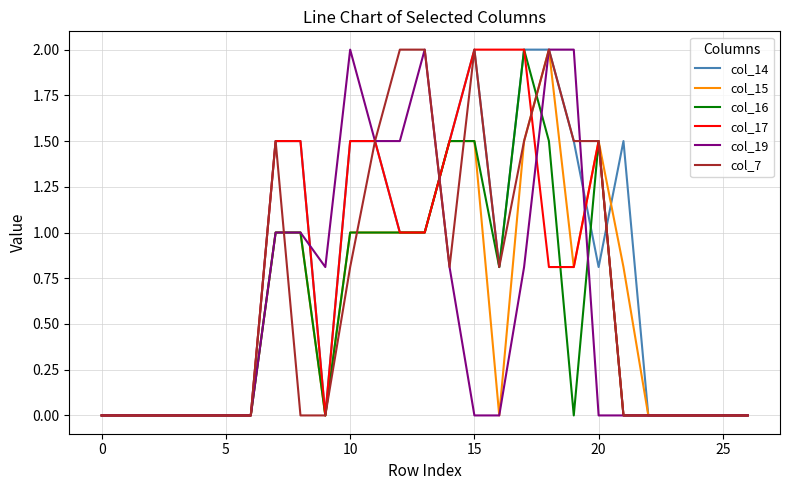

What is the difference between the maximum and minimum values in the col_14 series?

2.0